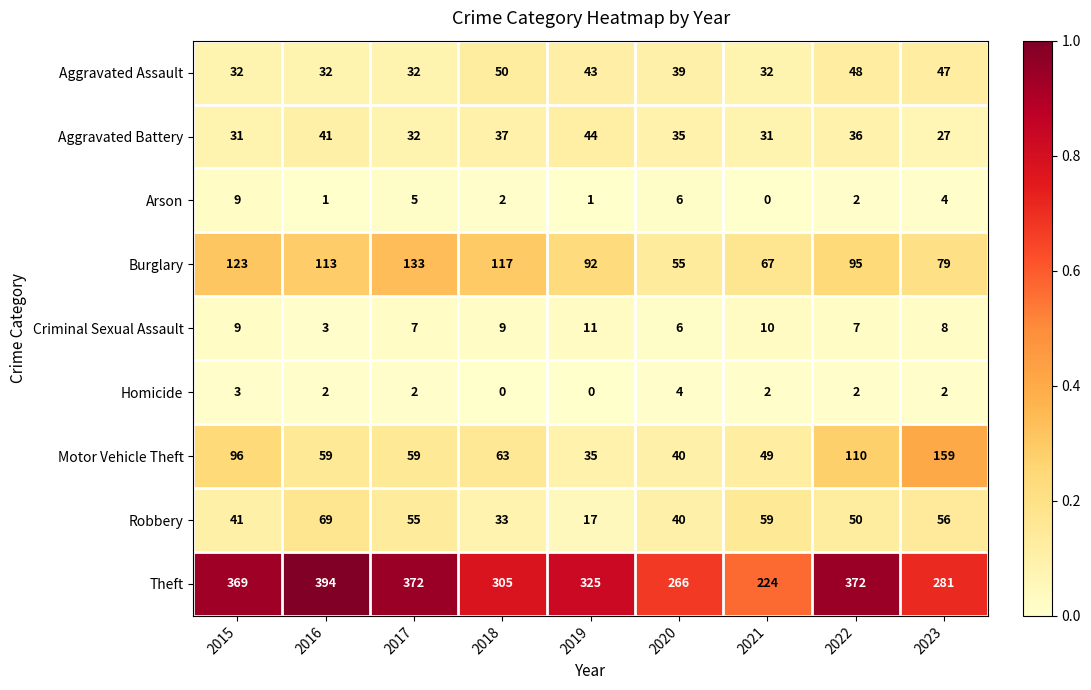

What is the difference between the highest and lowest values at 2023?

279